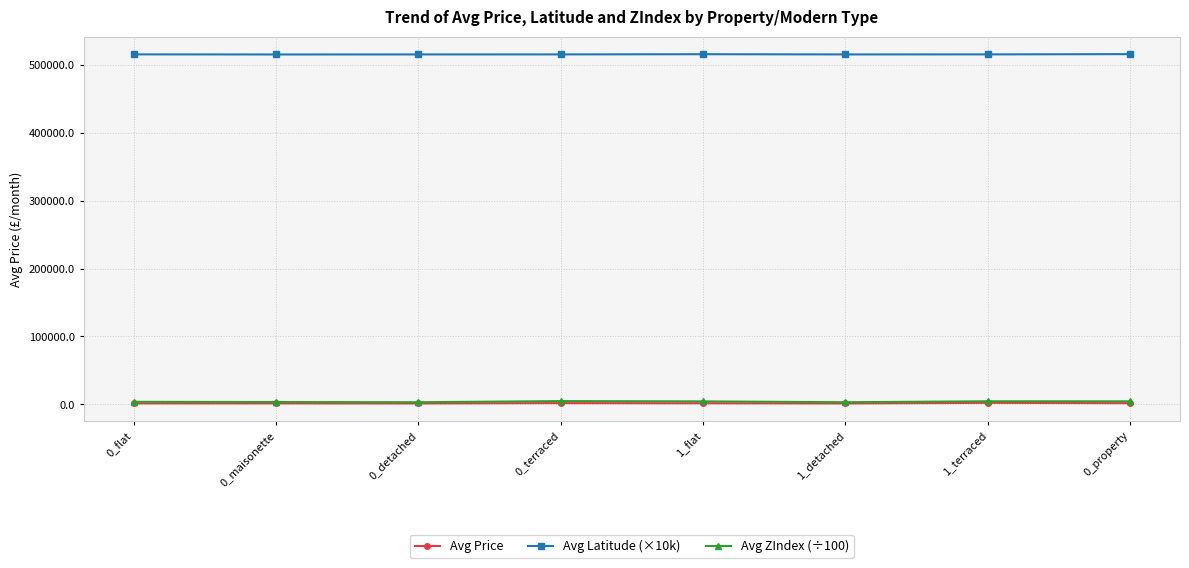

What are all the series names shown in the legend?

Avg Price, Avg Latitude (×10k), Avg ZIndex (÷100)